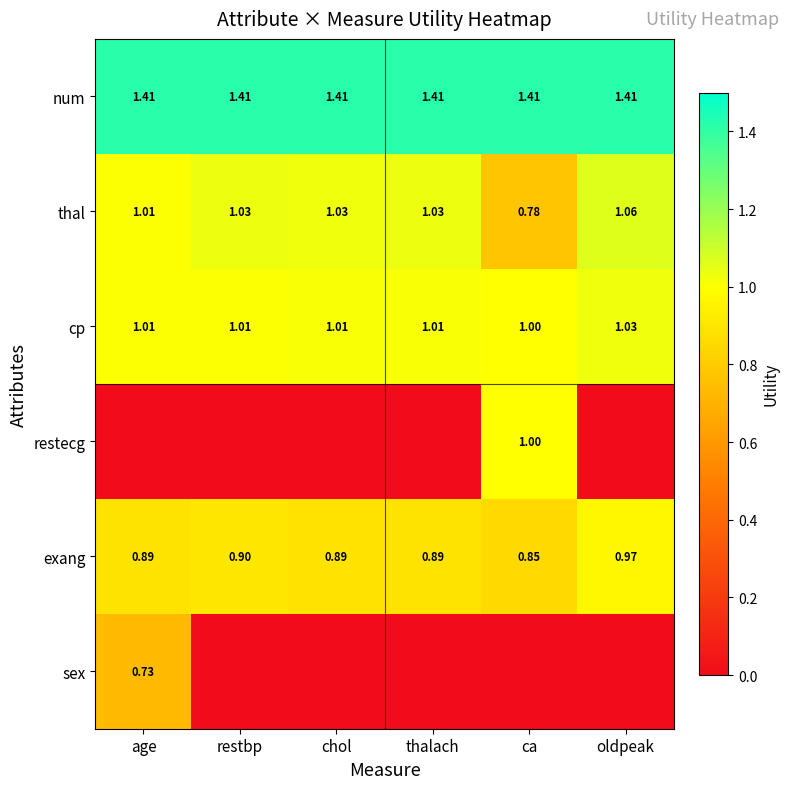

At which label is exang closest to 0?

ca